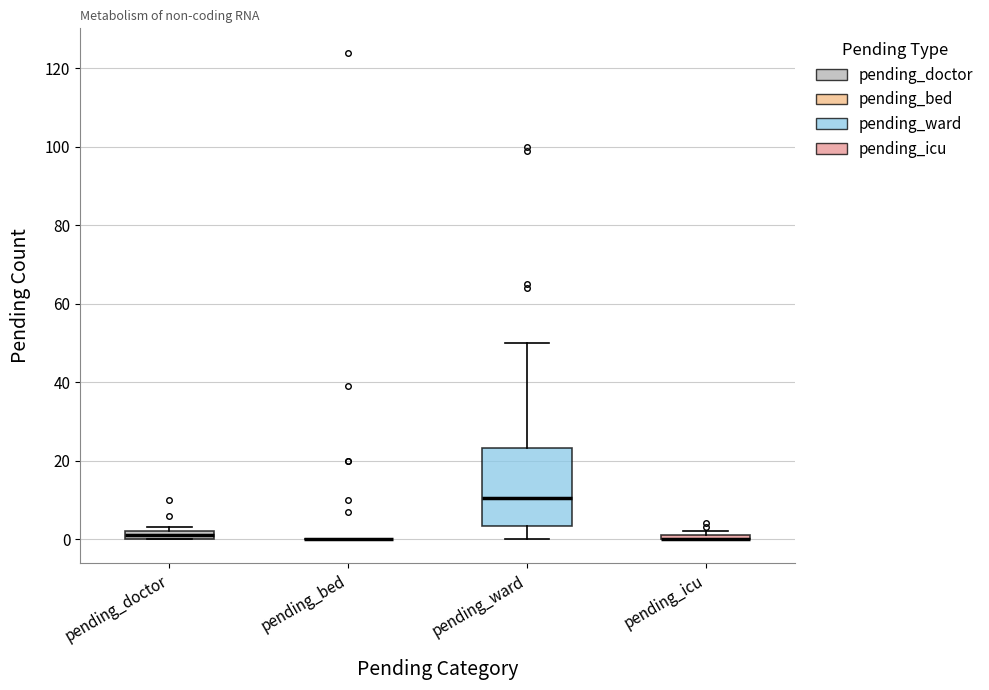

Which box is the tallest, from its lower edge to its upper edge?

pending_ward